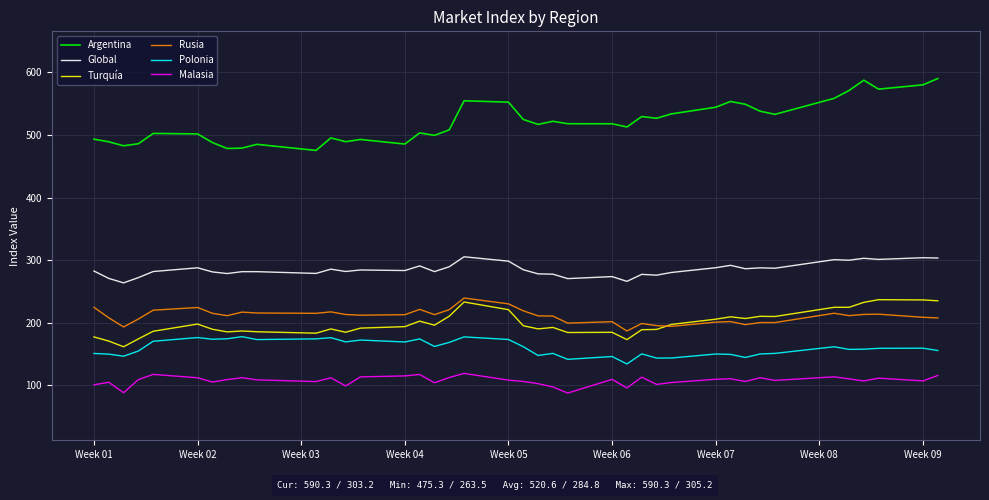

Which series has the largest total across all categories?

Argentina